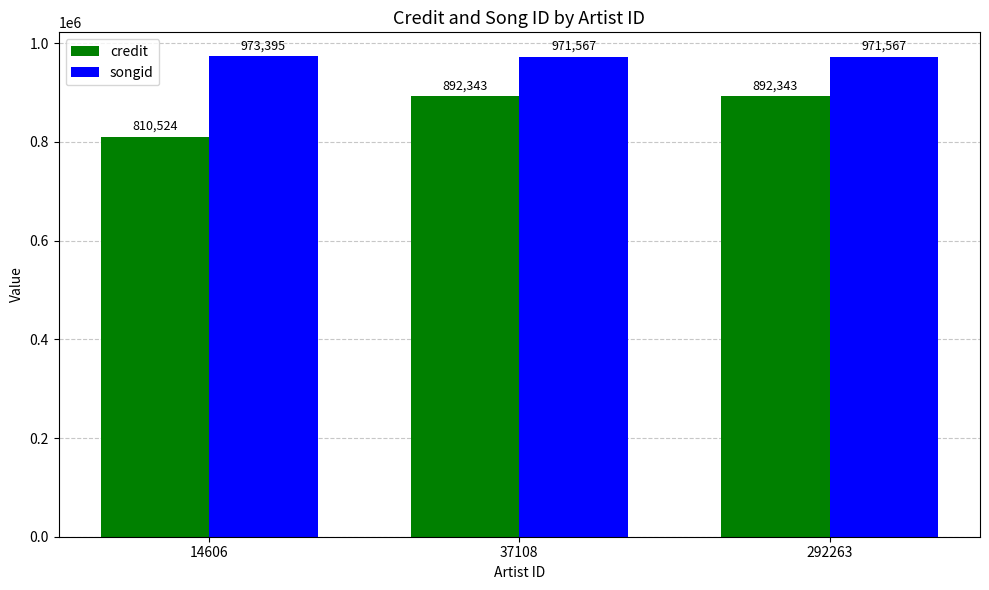

How many groups of bars are there?

3